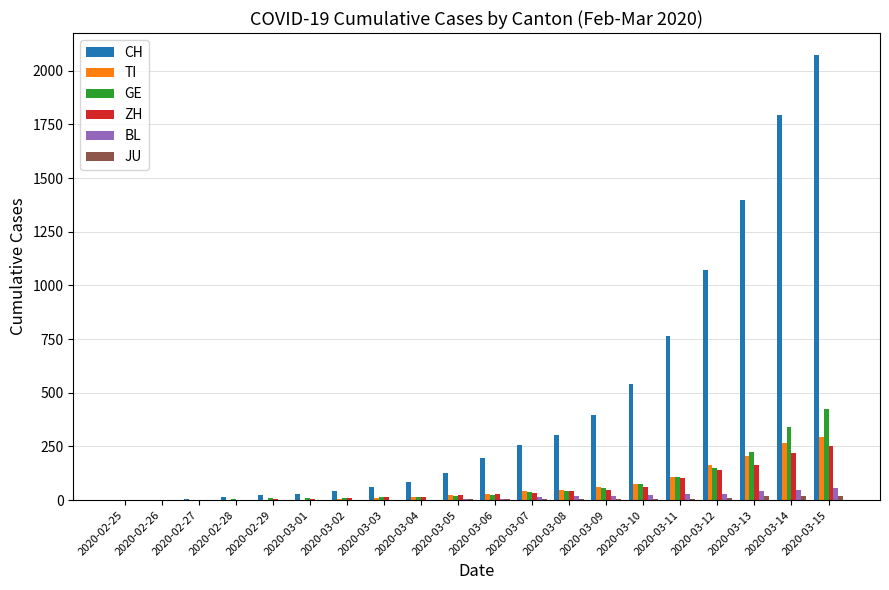

Are the bars grouped side by side (vs. stacked)?

Yes